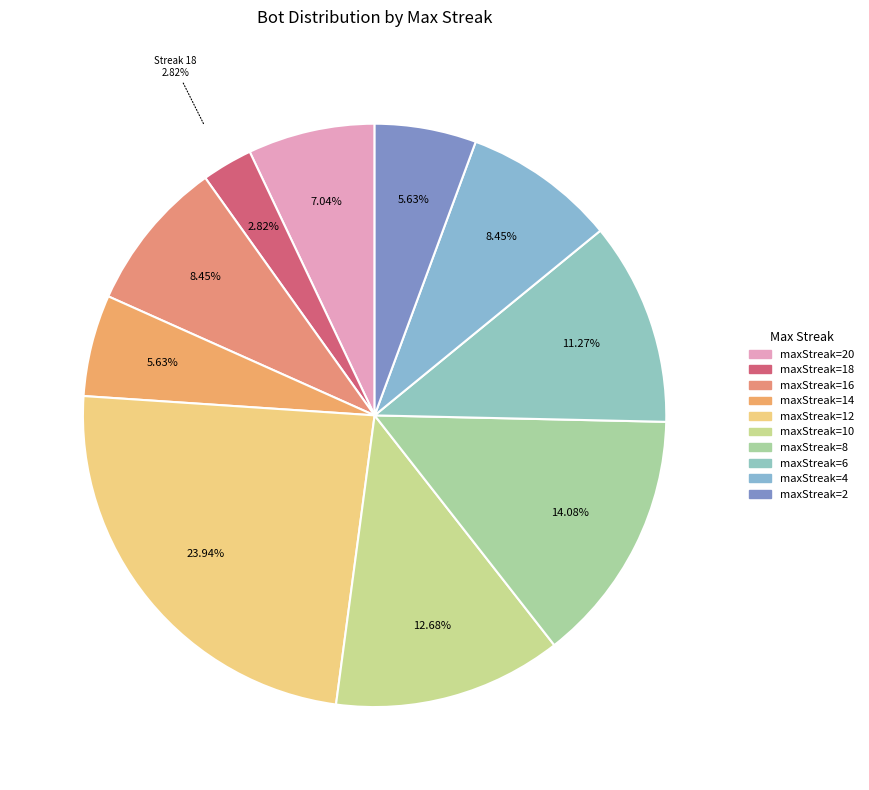

Does 20 account for over 50% of the chart?

No